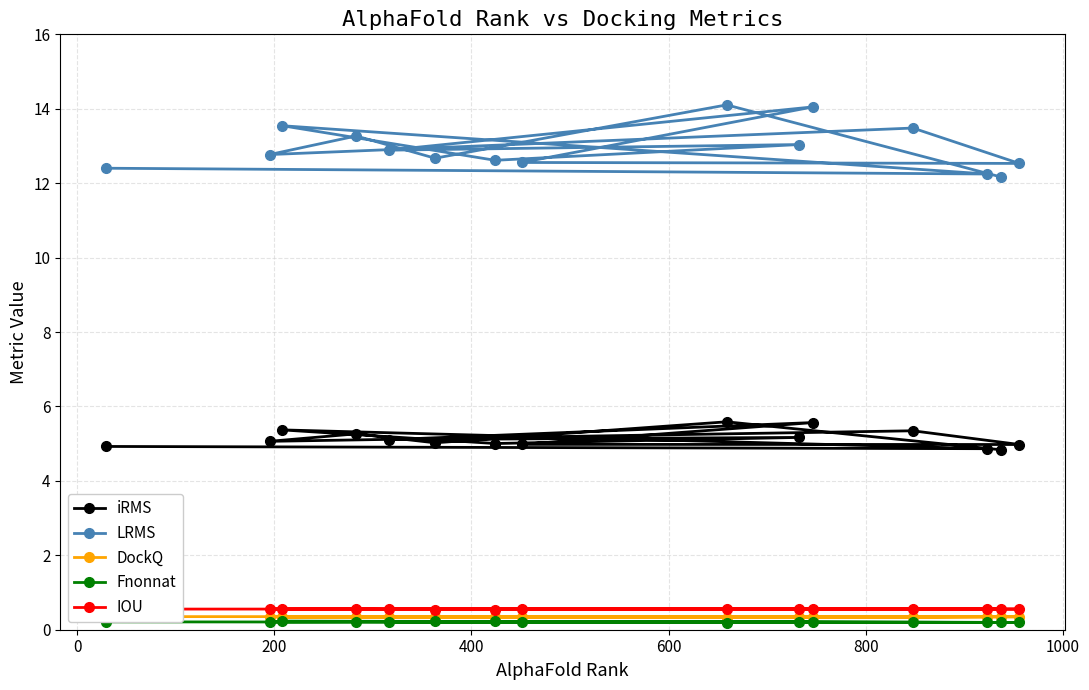

What is the value of the LRMS point at the 1st from the left?

12.4